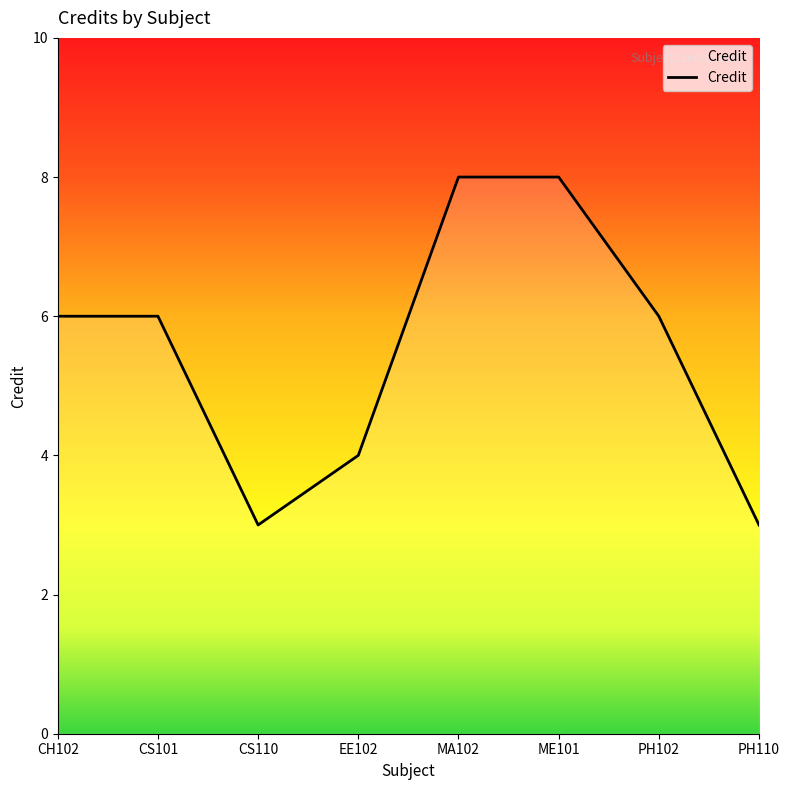

What is the smallest value displayed?

3